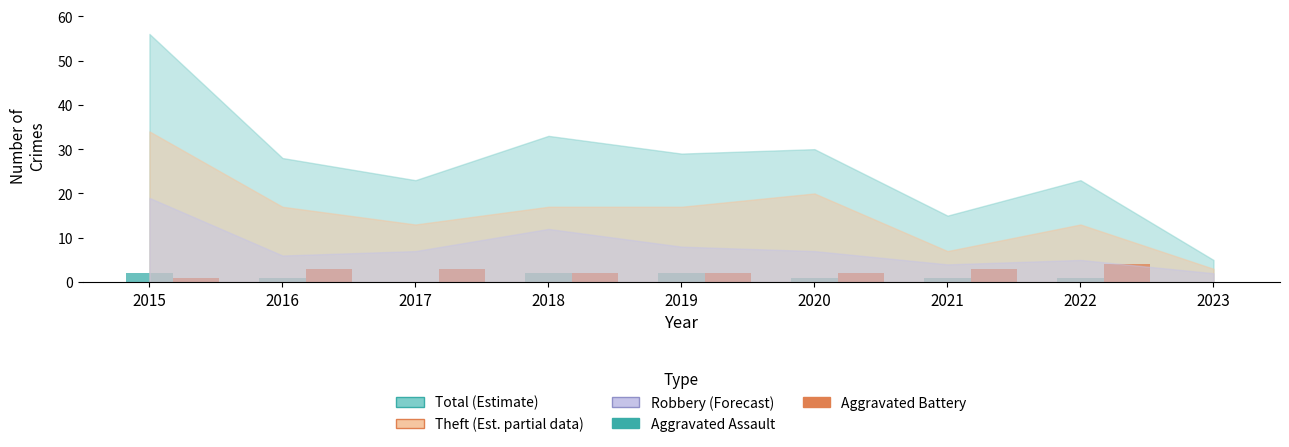

The Aggravated Assault series shows 1 at 2021. True or false?

True